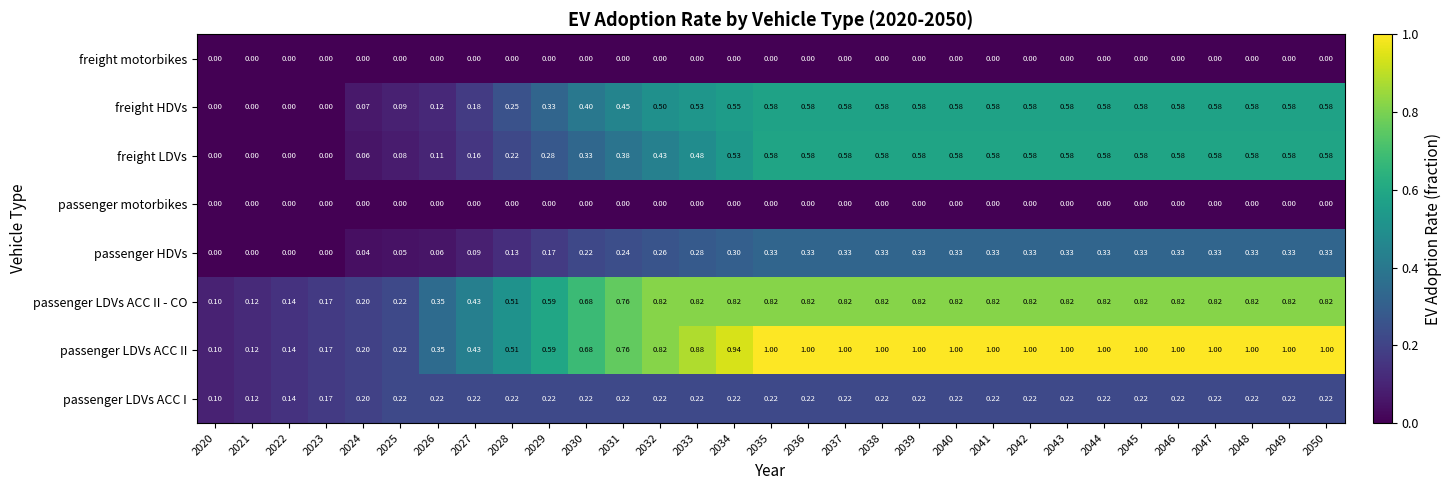

Between 2032 and 2049, which series saw the biggest shift?

passenger LDVs ACC II